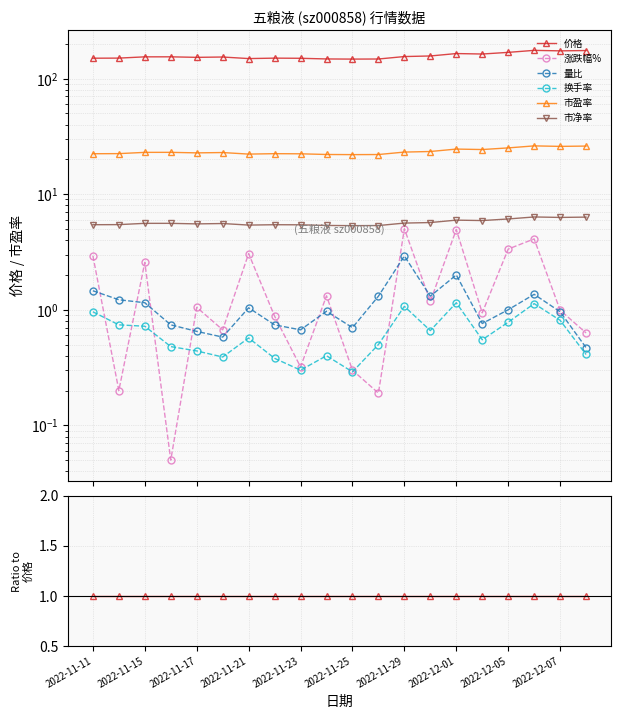

True or false: 价格 has more than 2 interior local peaks.

False